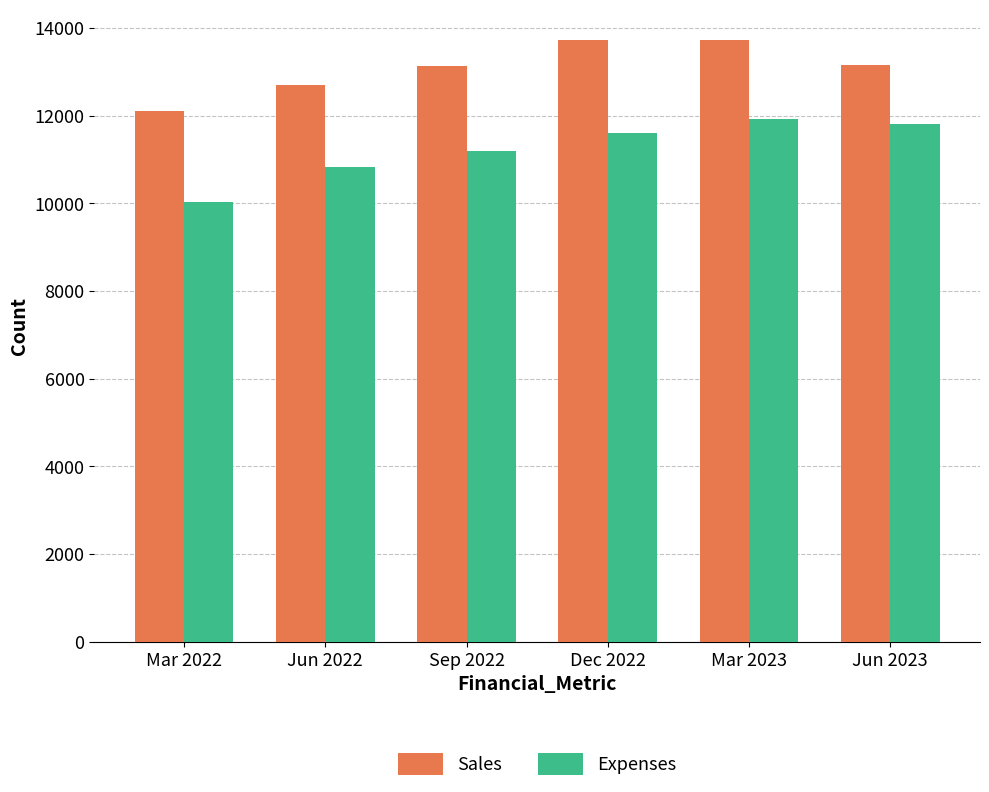

How many data points does each series have?

6